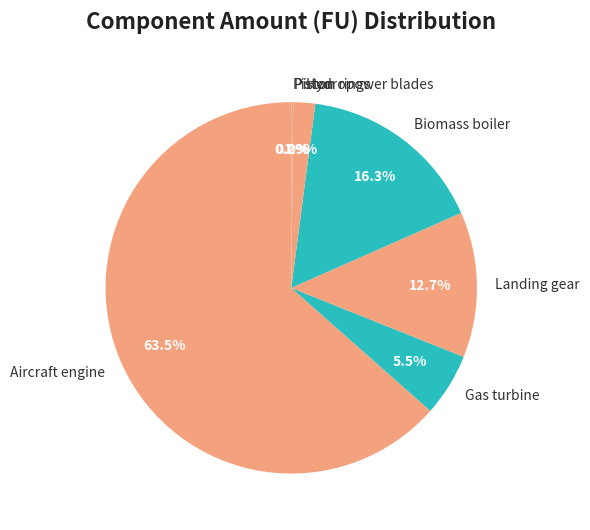

Combined, what portion of the pie is Biomass boiler and Landing gear?

29.0%